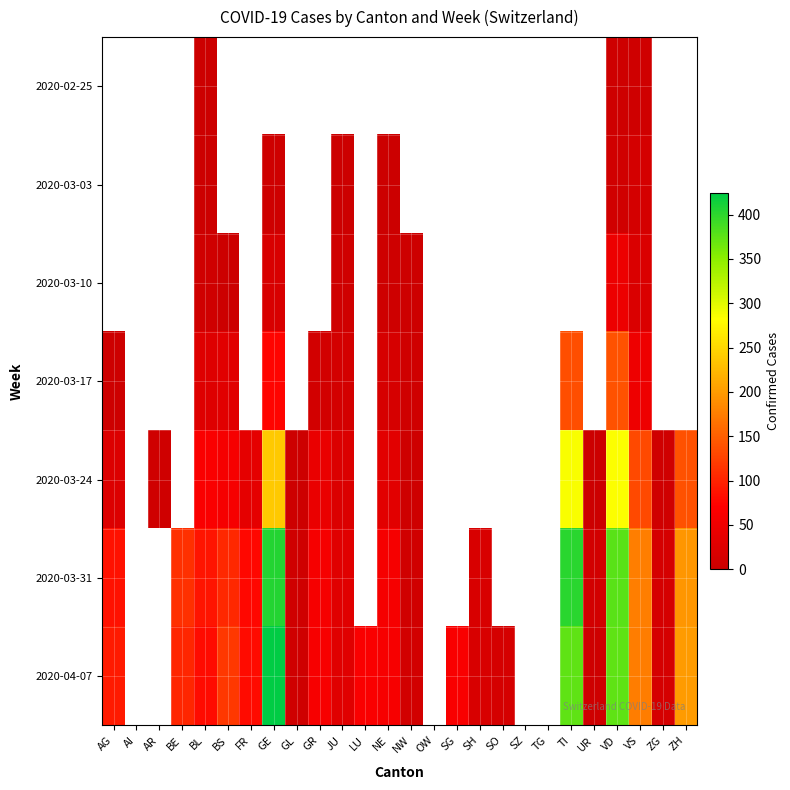

Where is 2020-03-24 nearest to the value 143?

ZH